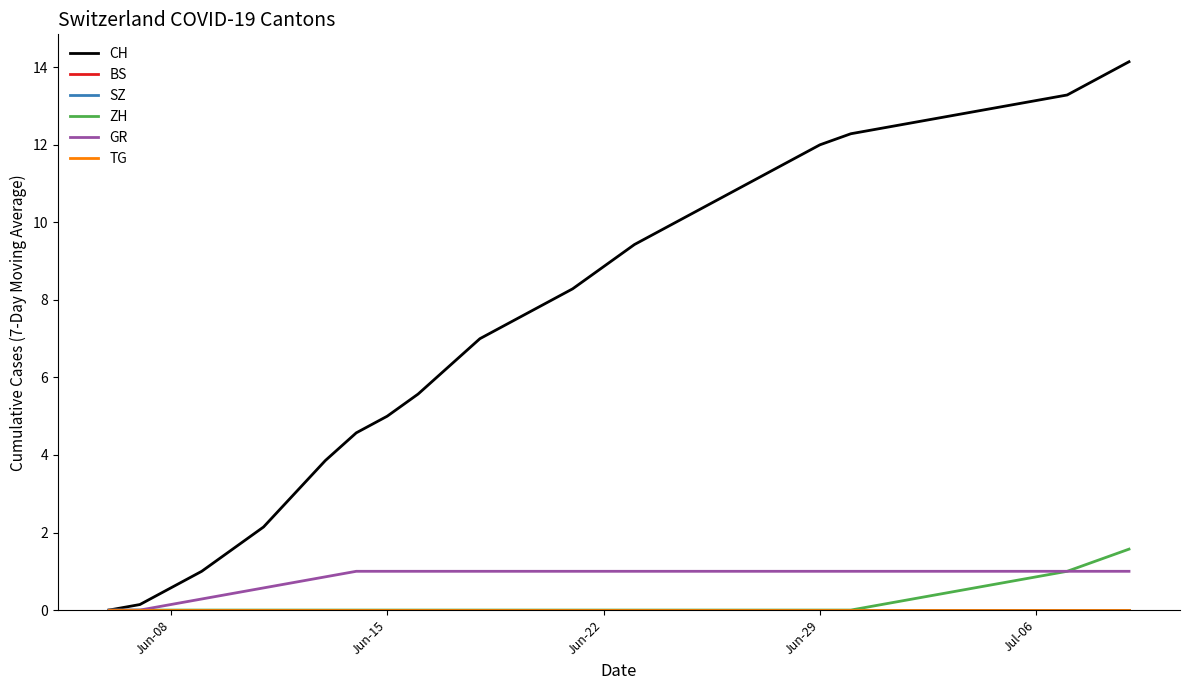

What position from the left is Jun-22?

3